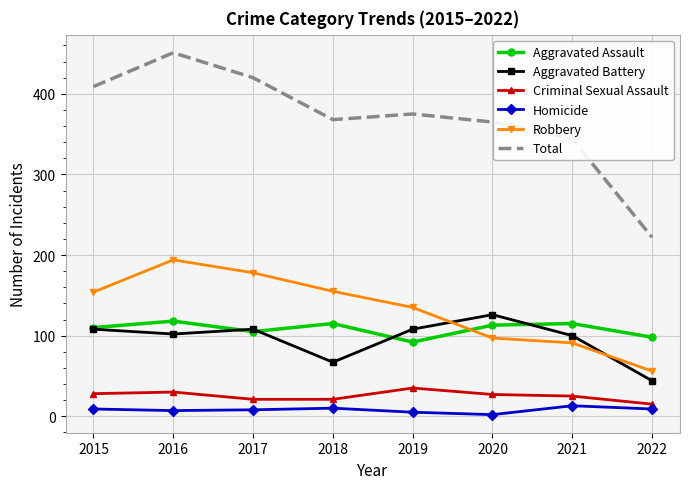

What is the spread (max minus min) of values at 2016?

444